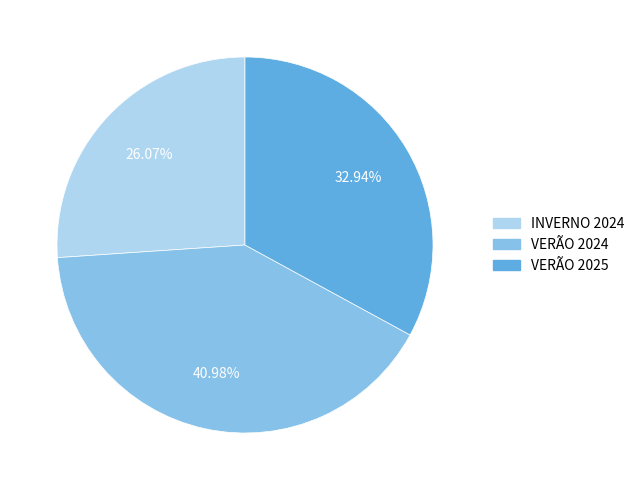

To the nearest percent, what portion does VERÃO 2025 represent?

33%